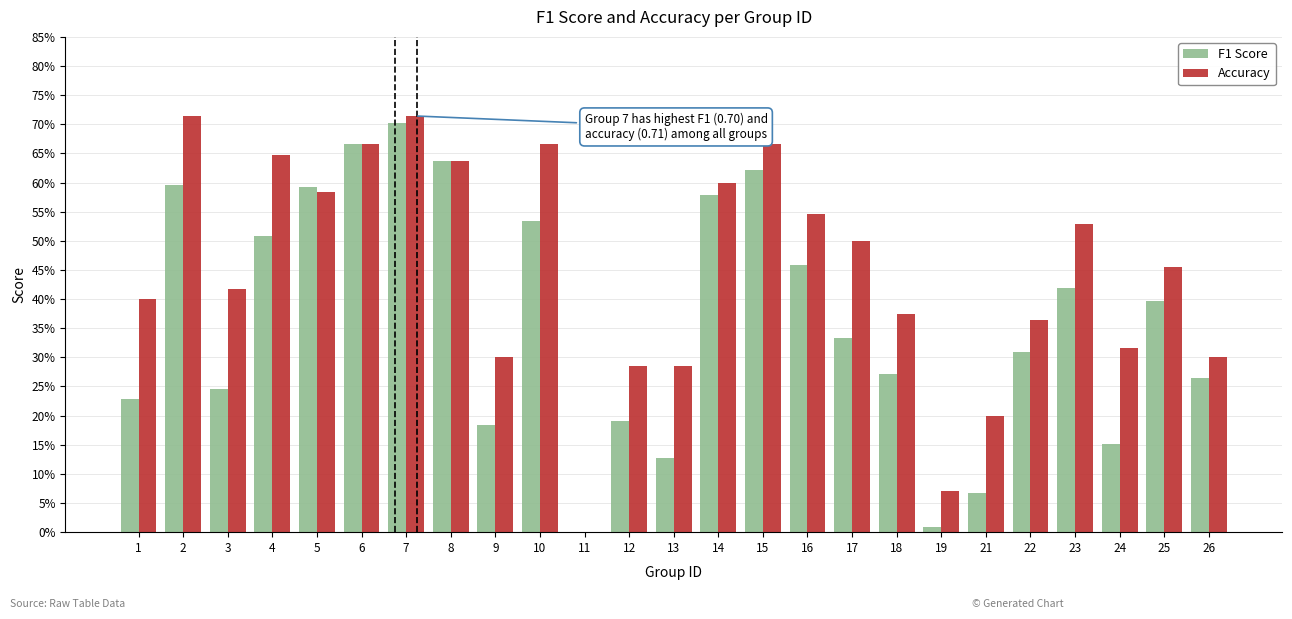

What value does the Accuracy series have at 4?

0.6